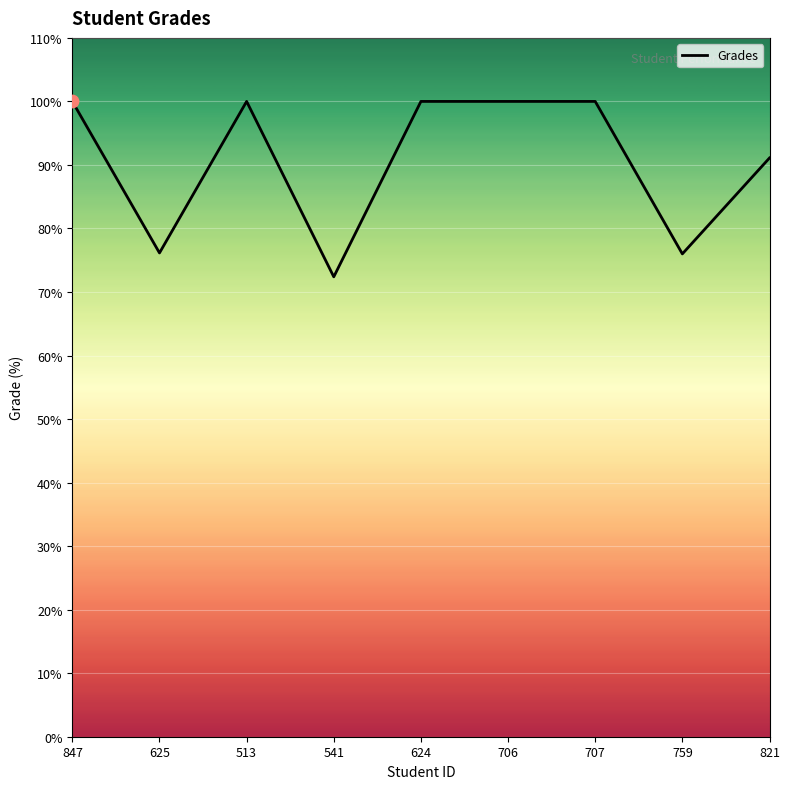

Between 759 and 821, which is larger?

821